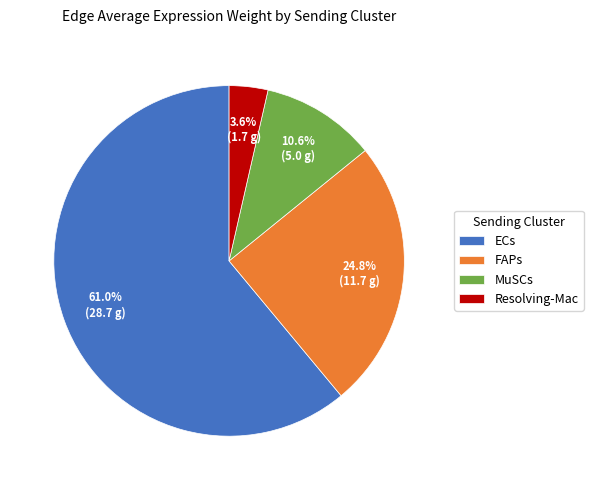

Which slice is the largest?

ECs